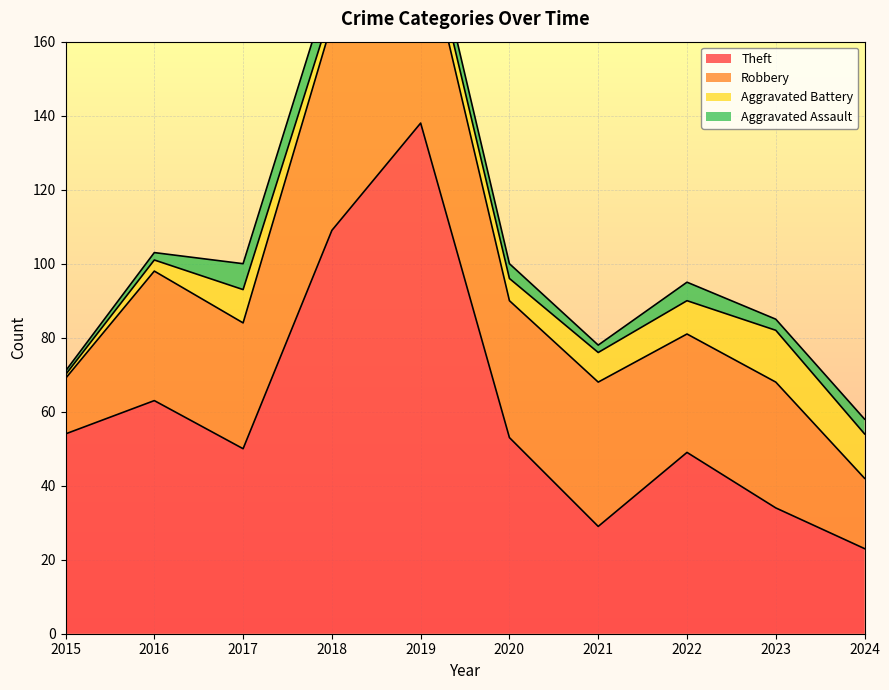

How many times do Aggravated Assault and Aggravated Battery cross each other?

1